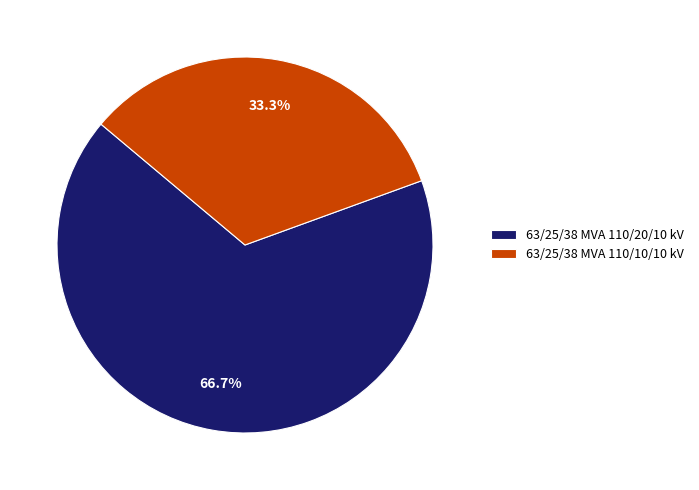

What percentage is NOT represented by 63/25/38 MVA 110/20/10 kV?

33.3%